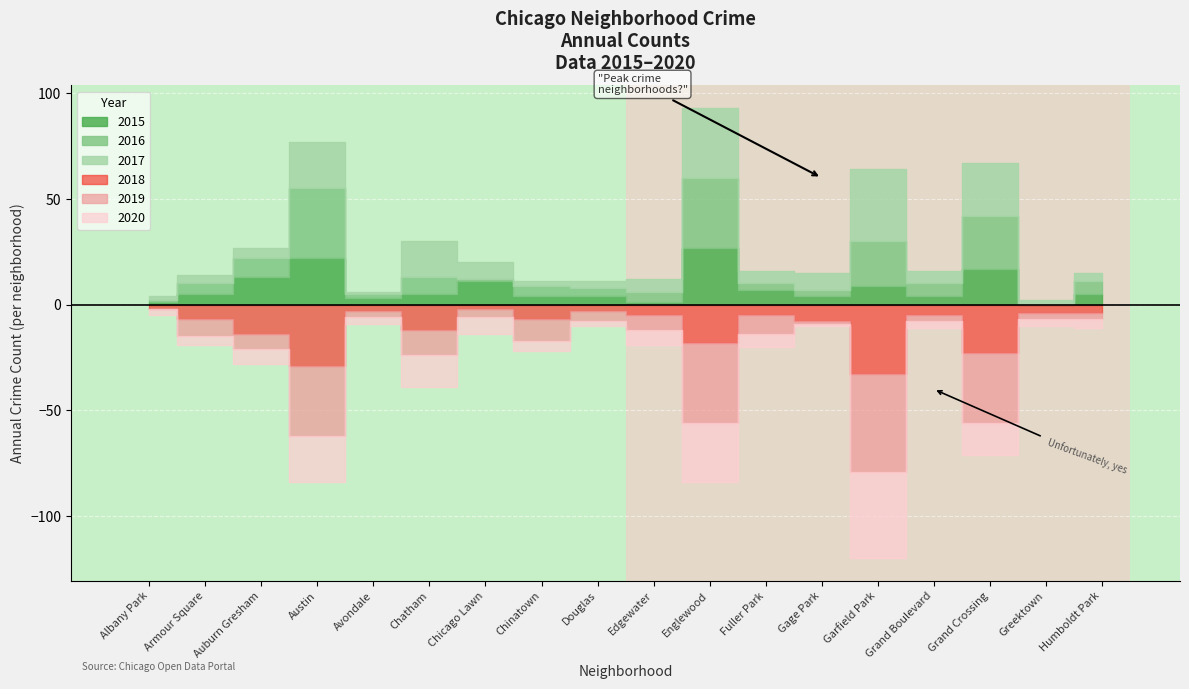

List the labels in order of 2015 value, largest first.

Englewood, Austin, Grand Crossing, Auburn Gresham, Chicago Lawn, Garfield Park, Fuller Park, Armour Square, Chatham, Humboldt Park, Chinatown, Douglas, Gage Park, Grand Boulevard, Avondale, Albany Park, Edgewater, Greektown